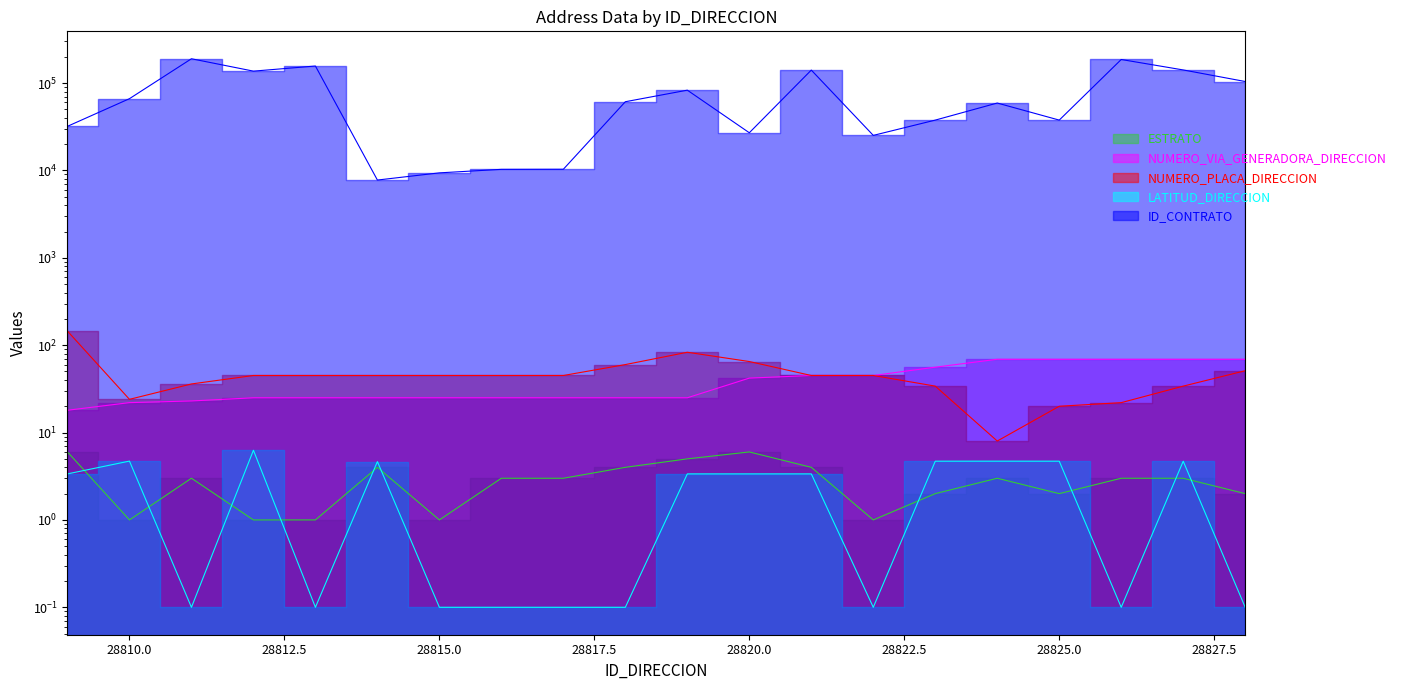

Which series has the largest total across all categories?

ID_CONTRATO